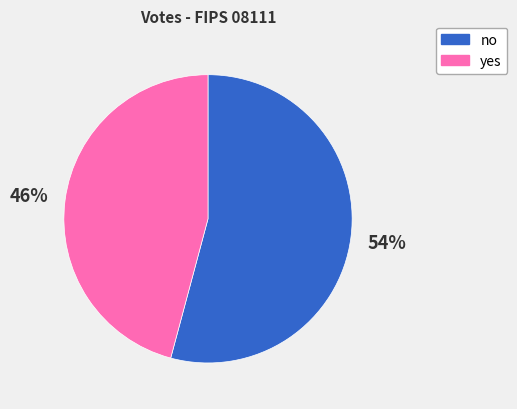

Does yes account for over 50% of the chart?

No